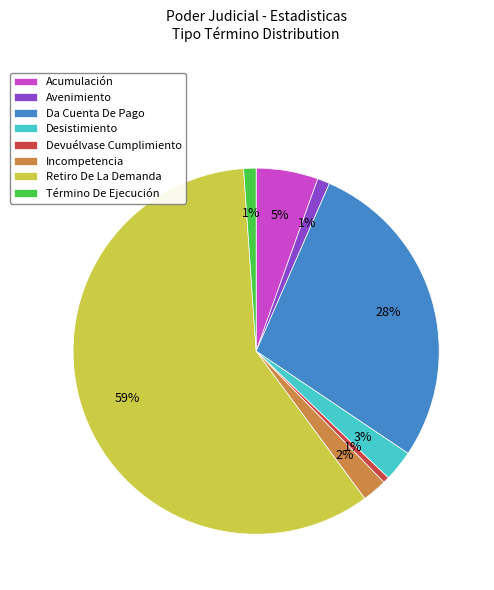

Is it true that Término De Ejecución is 9% of the pie?

False